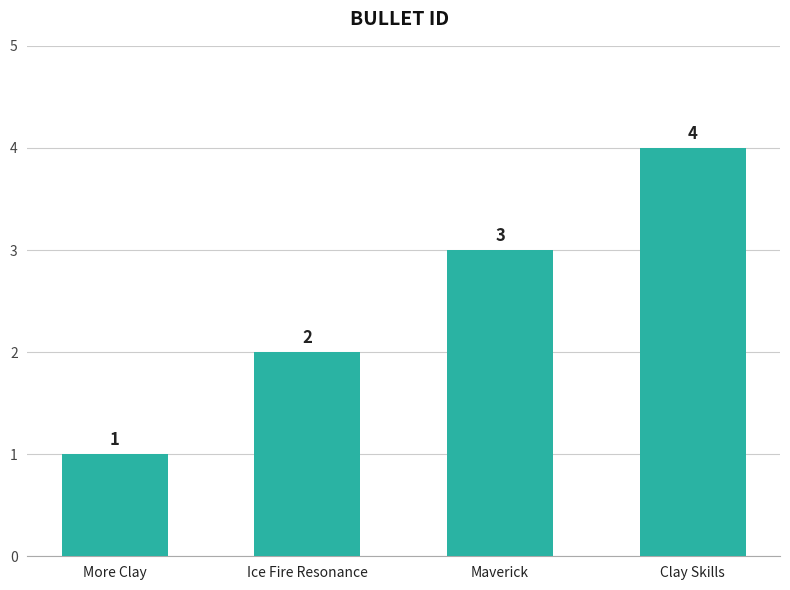

At which label is the value closest to 2?

Ice Fire Resonance